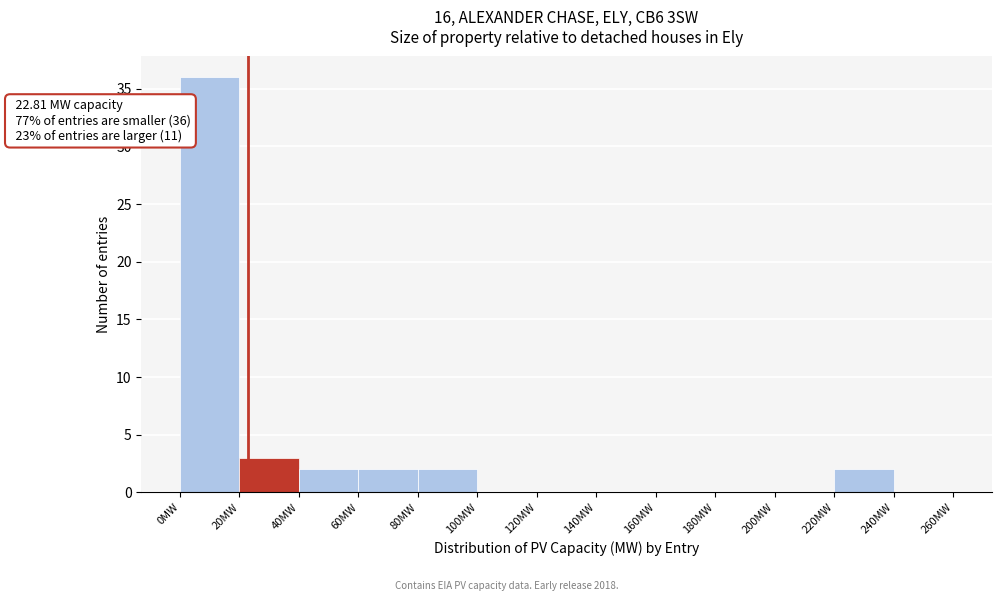

Which range on the x-axis has the tallest bar?

0 to 20